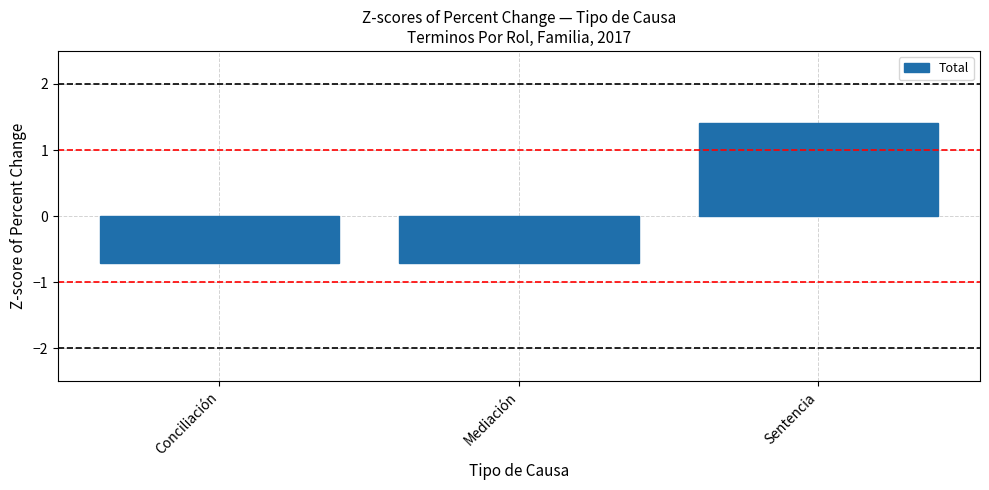

The value at Mediación is -0.9. True or false?

False